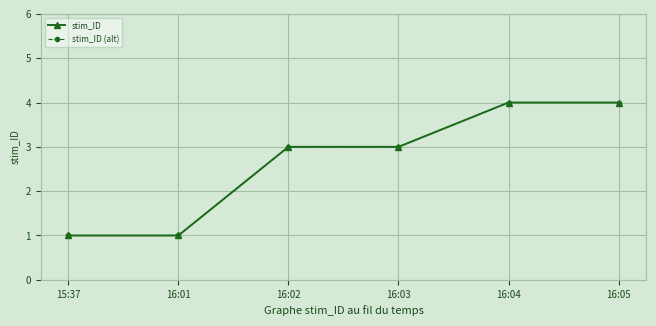

How many stim_ID values are between 1 and 4?

6